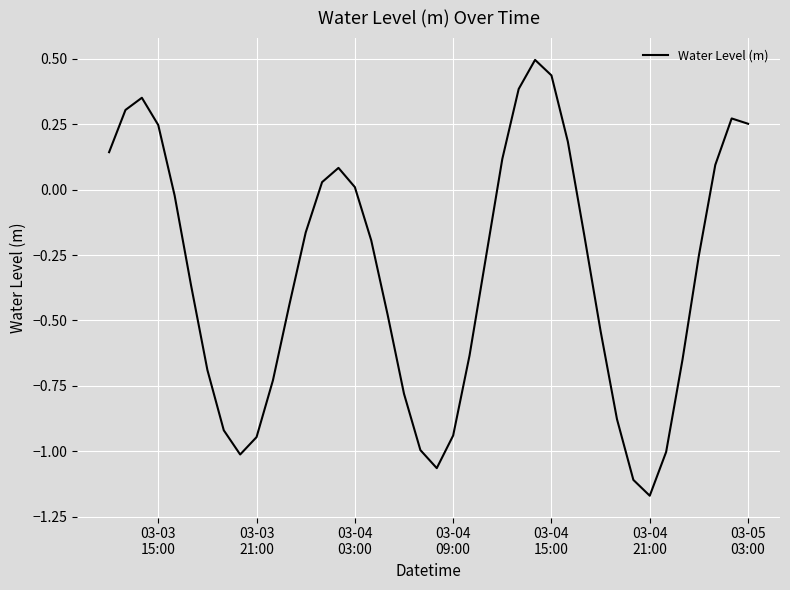

How many values are above zero?

15